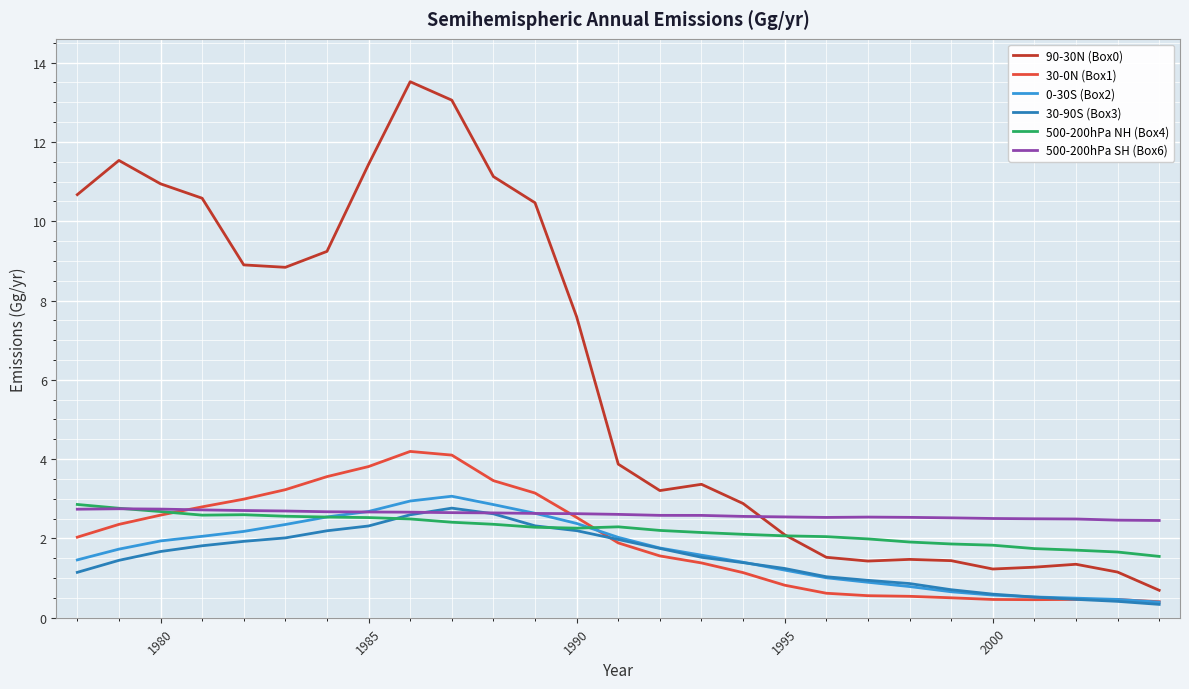

Which series has the largest total across all categories?

90-30N (Box0)